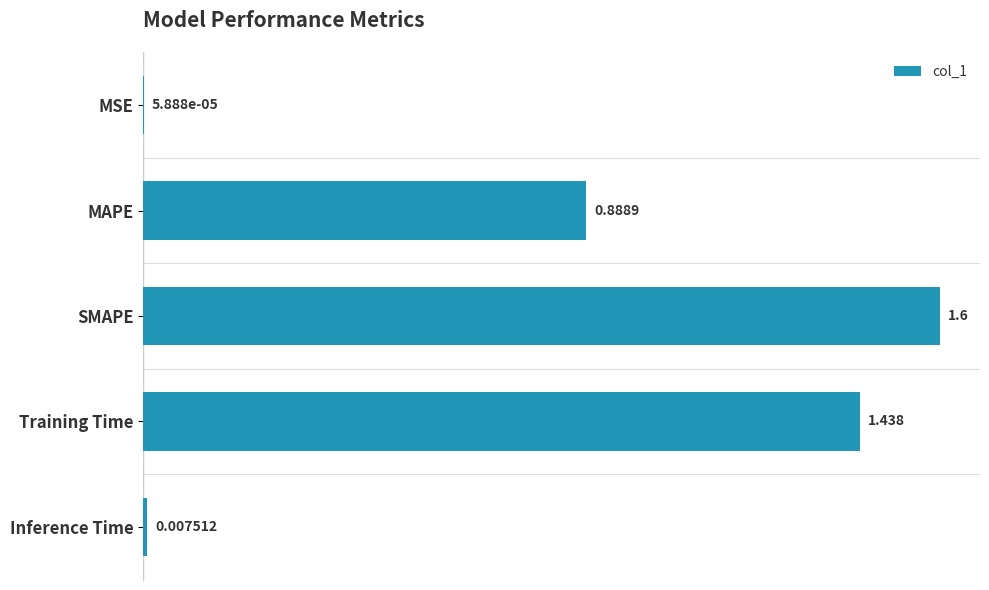

At which label is the value closest to 0?

MSE